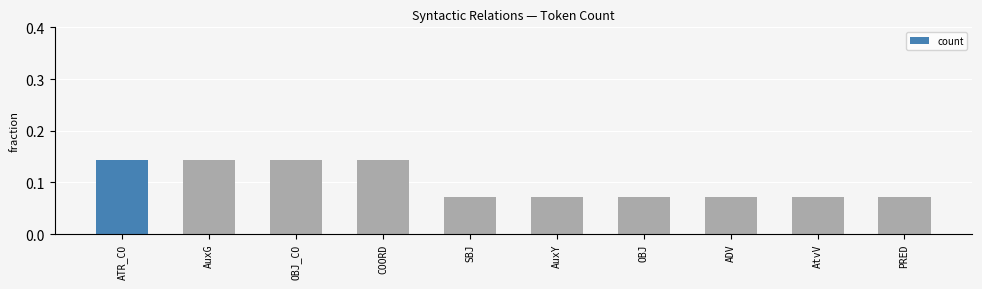

What is the label of the 4th bar from the right?

OBJ